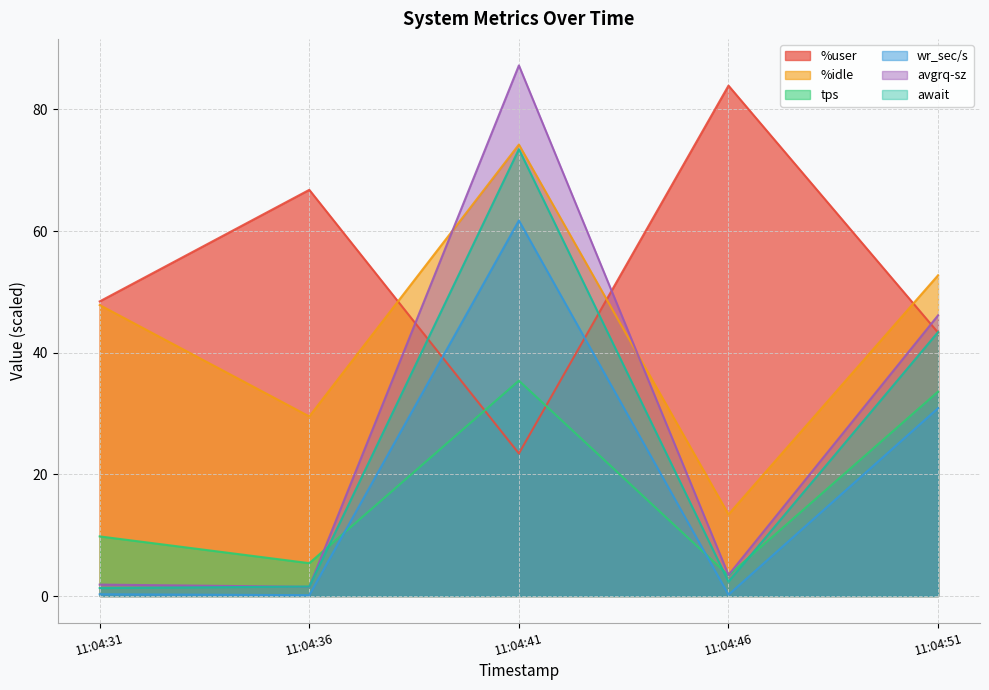

What is the sum of the await values at 11:04:46 and 11:04:31?

3.7